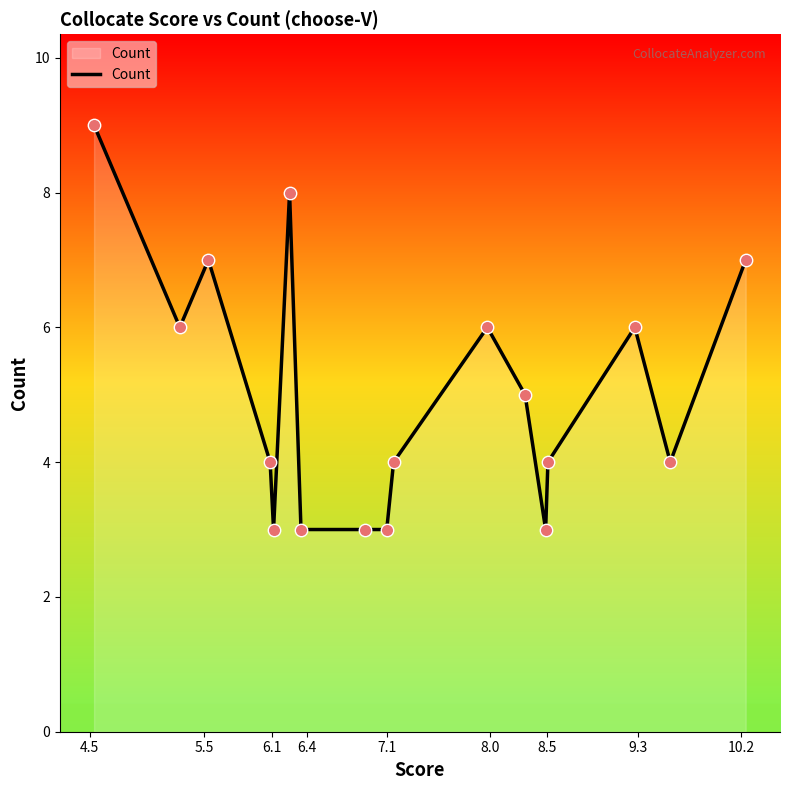

What is the greatest value displayed?

9